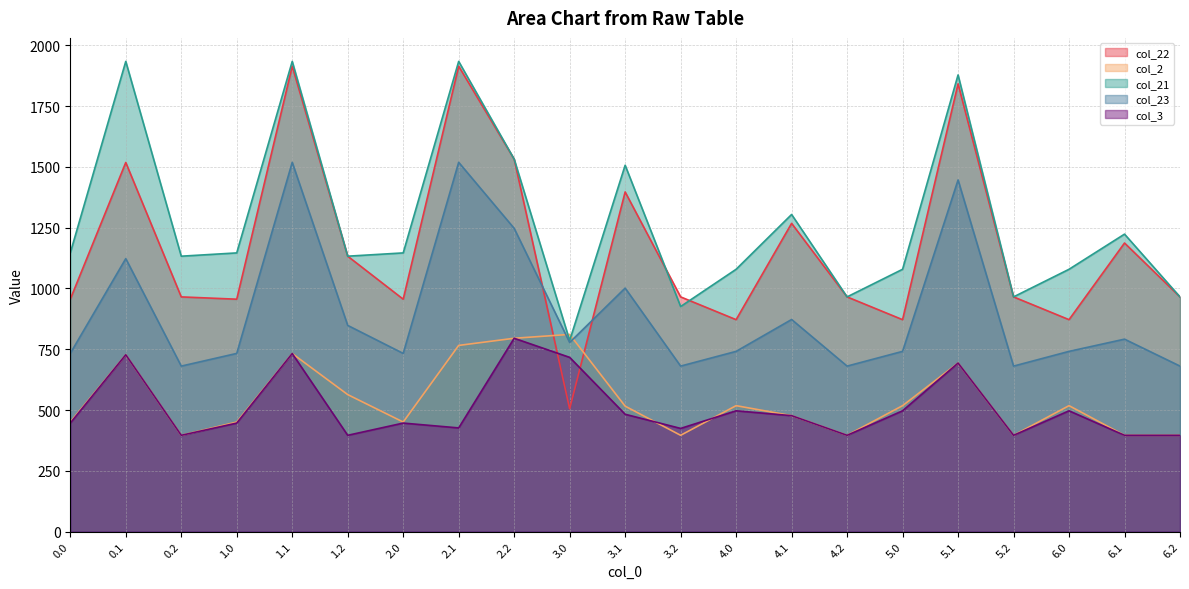

In col_23, how many points are higher than both neighbors (excluding endpoints)?

7